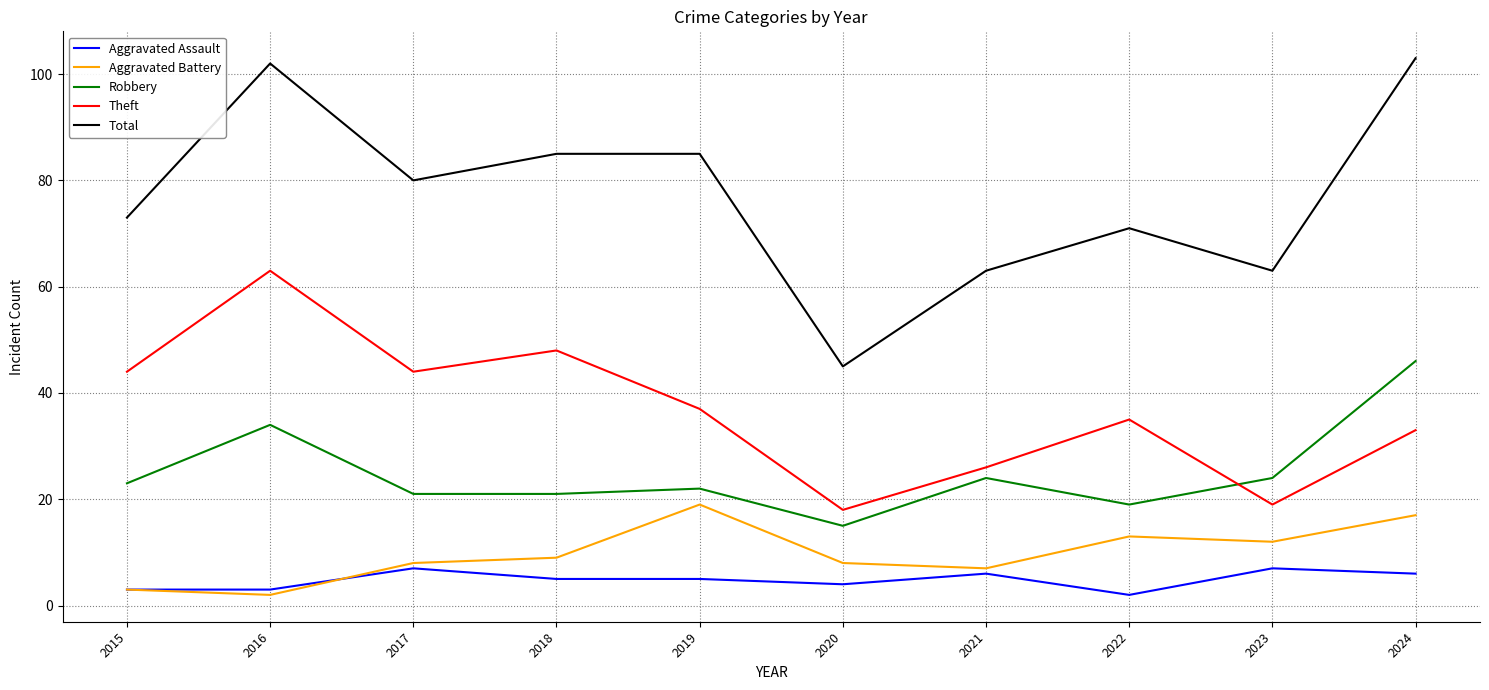

Reading left to right, transcribe all the data shown in this chart.

Aggravated Assault: 2015=3	2016=3	2017=7	2018=5	2019=5	2020=4	2021=6	2022=2	2023=7	2024=6
Aggravated Battery: 2015=3	2016=2	2017=8	2018=9	2019=19	2020=8	2021=7	2022=13	2023=12	2024=17
Robbery: 2015=23	2016=34	2017=21	2018=21	2019=22	2020=15	2021=24	2022=19	2023=24	2024=46
Theft: 2015=44	2016=63	2017=44	2018=48	2019=37	2020=18	2021=26	2022=35	2023=19	2024=33
Total: 2015=73	2016=102	2017=80	2018=85	2019=85	2020=45	2021=63	2022=71	2023=63	2024=103